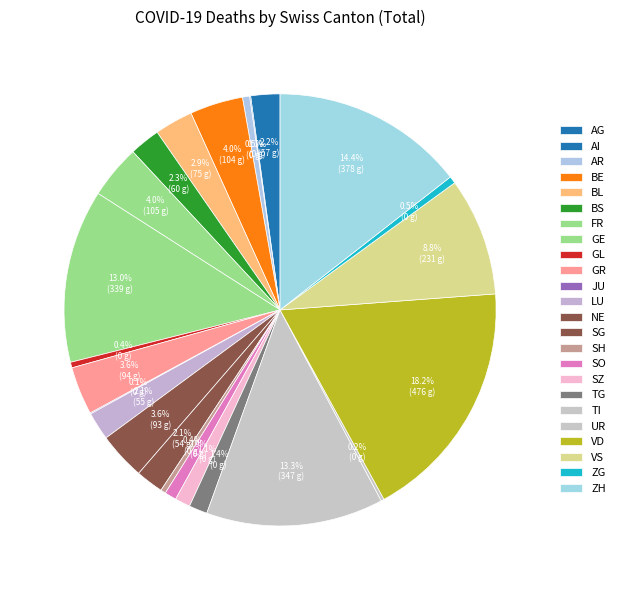

To the nearest percent, what percentage of the pie is ZH?

14%